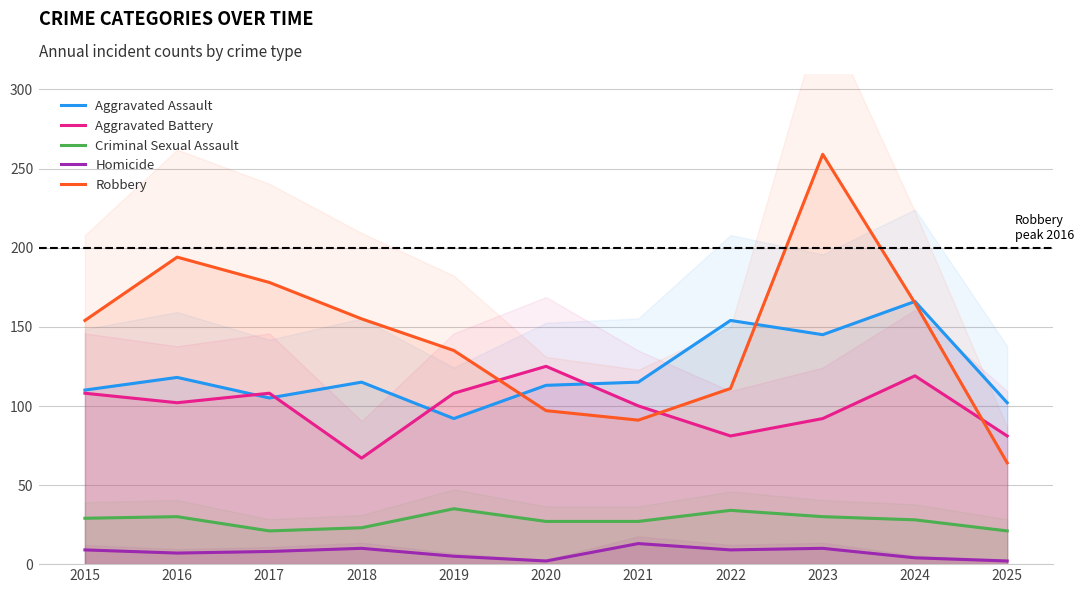

Between which two adjacent categories do Robbery and Aggravated Battery first intersect?

2019 and 2020